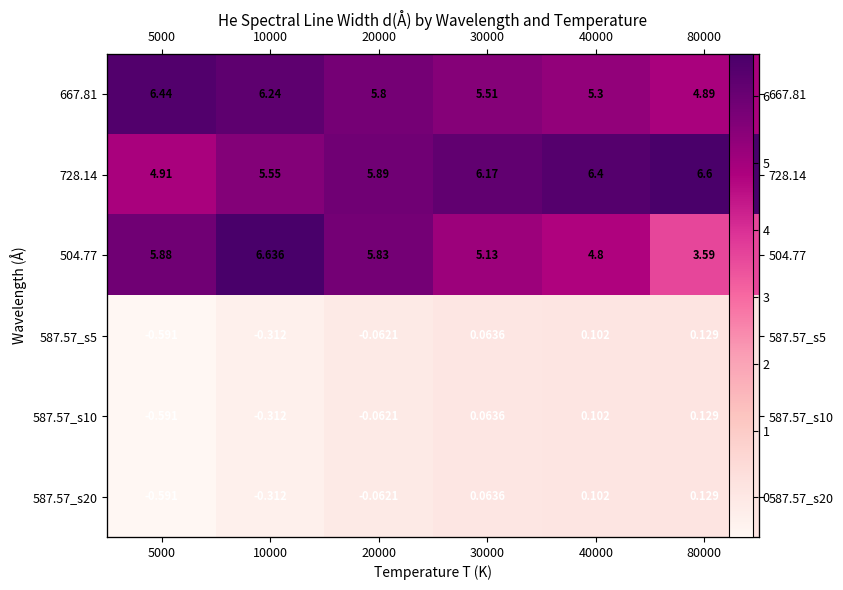

What is the sum of all 587.57_s20 values?

-0.7